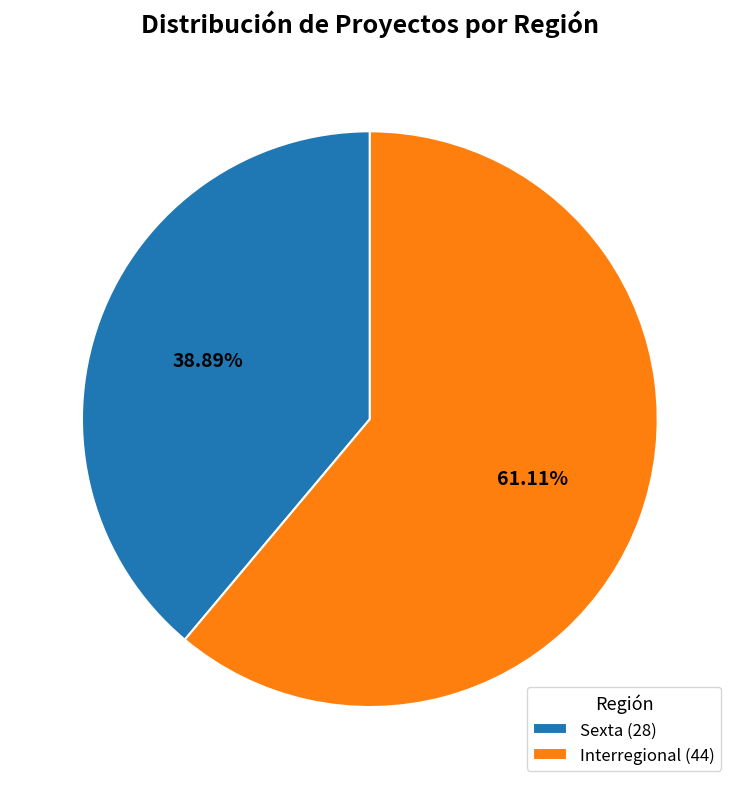

Combined, what portion of the pie is Interregional and Sexta?

100.0%